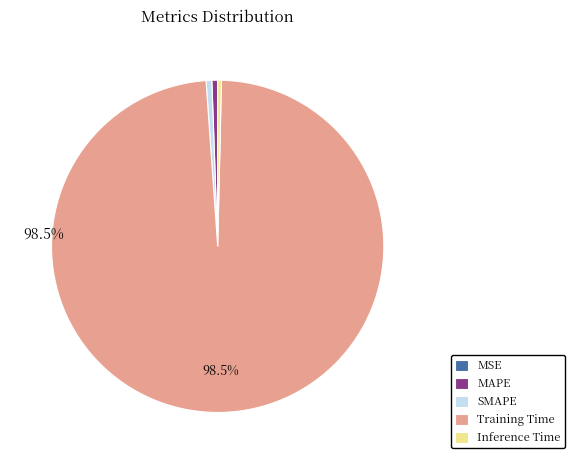

Is the sum of Inference Time and SMAPE greater than half?

No